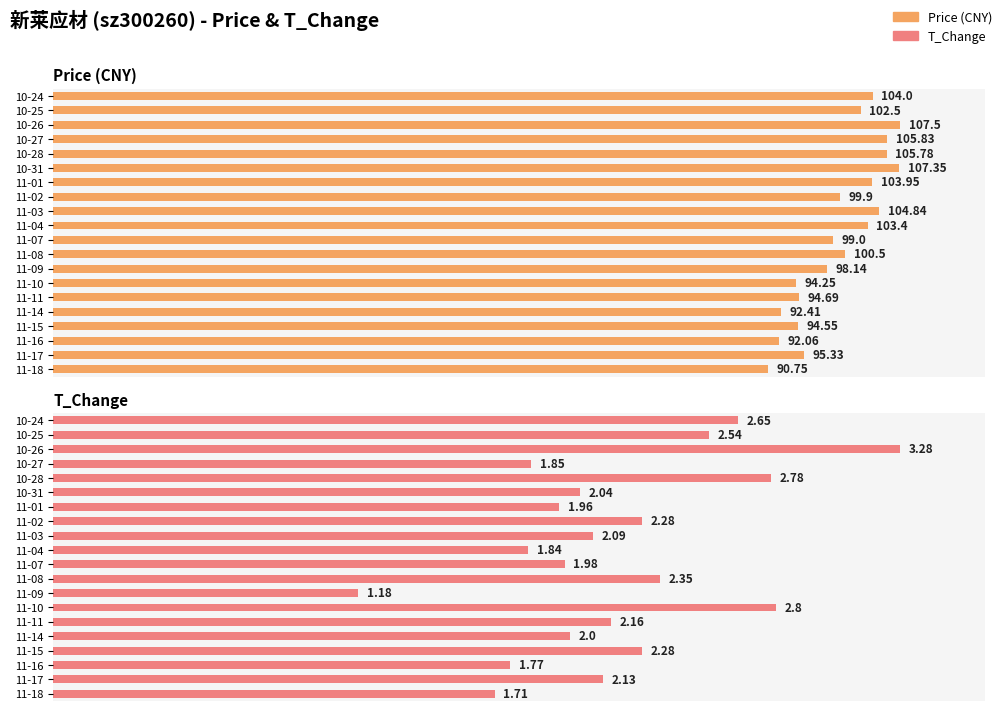

At how many categories does at least one series exceed 82?

20